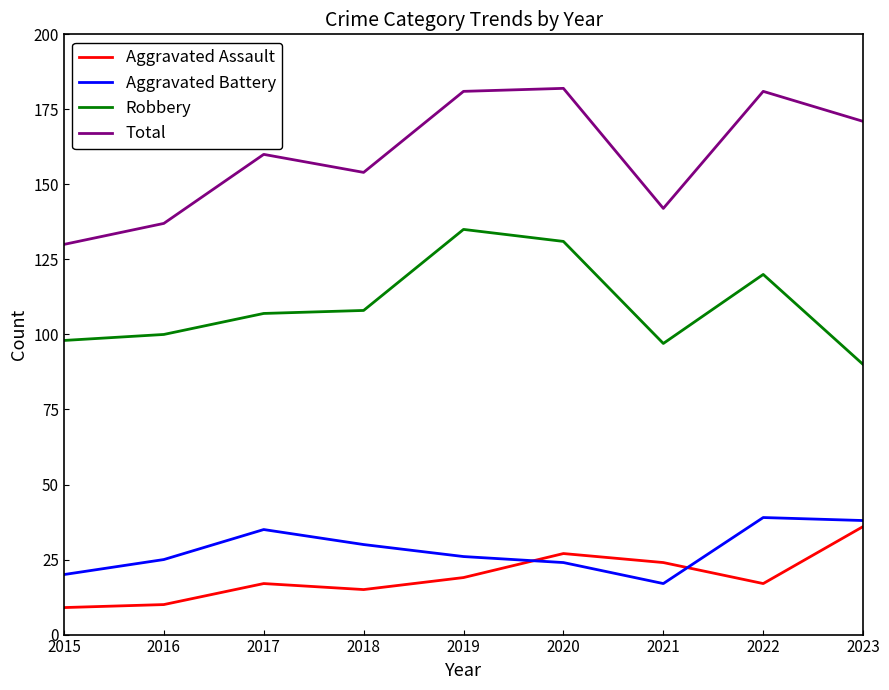

At 2022, list the series in order from smallest to largest.

Aggravated Assault, Aggravated Battery, Robbery, Total